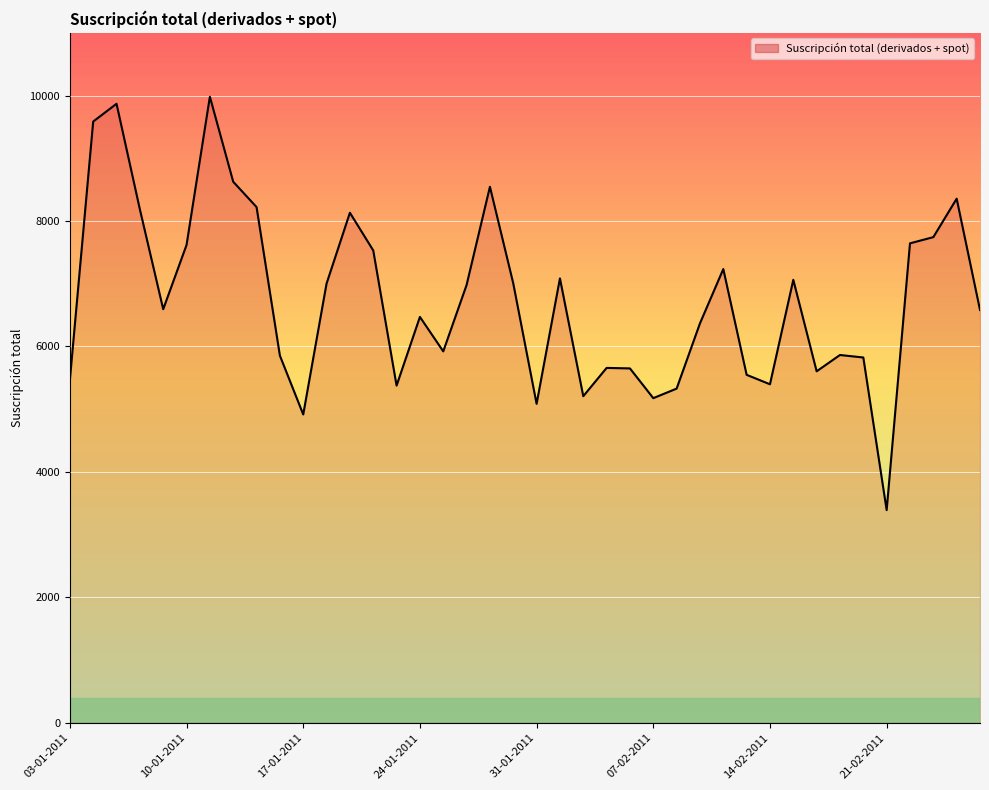

What is the smallest value displayed?

3391